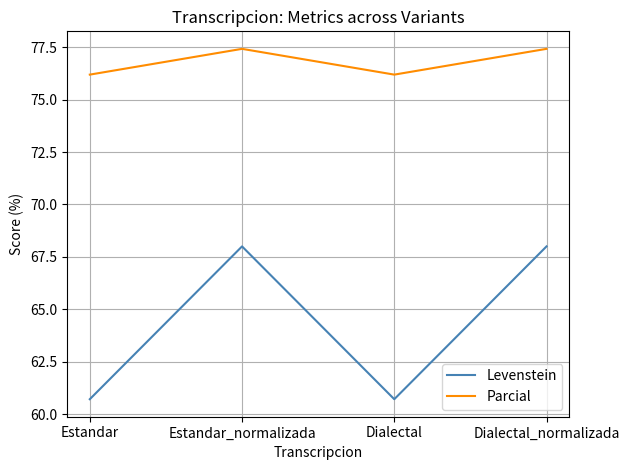

Count the number of data series in this chart.

2